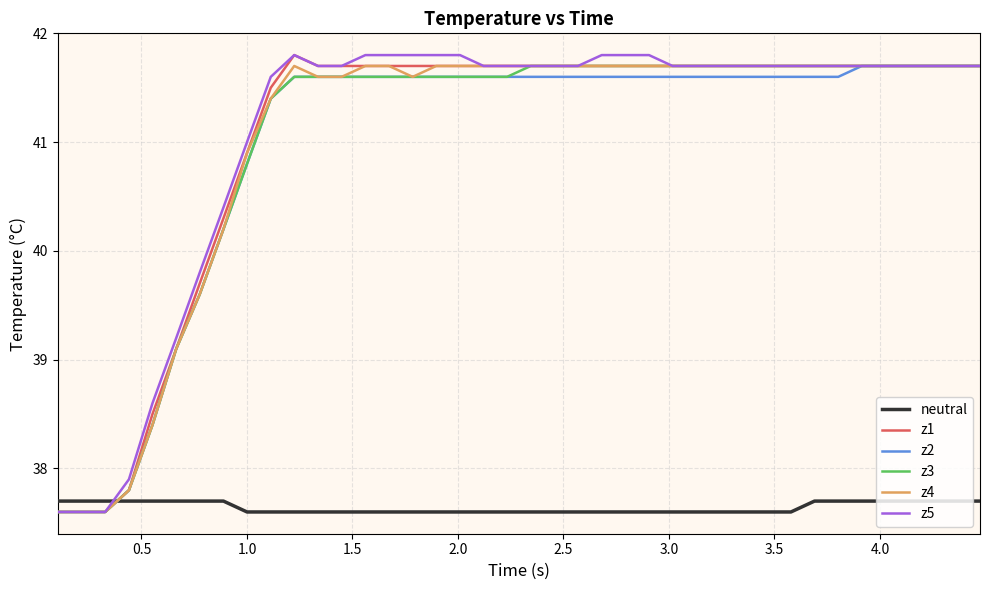

What is the smallest value displayed?

37.6